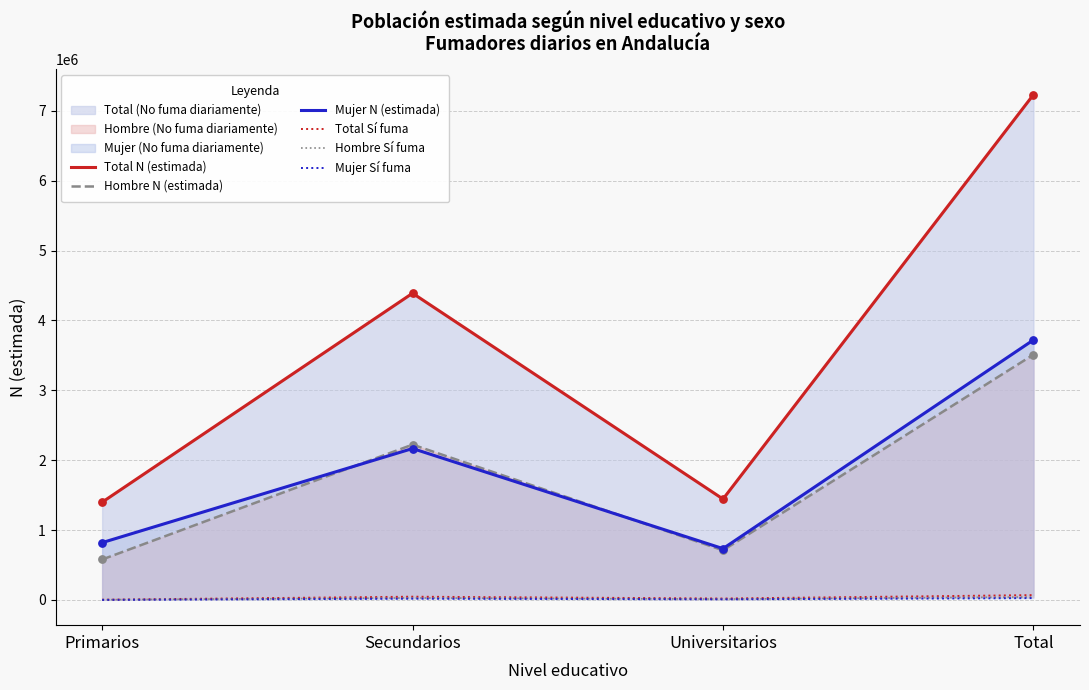

What is the total value across all series at Primarios?

2802774